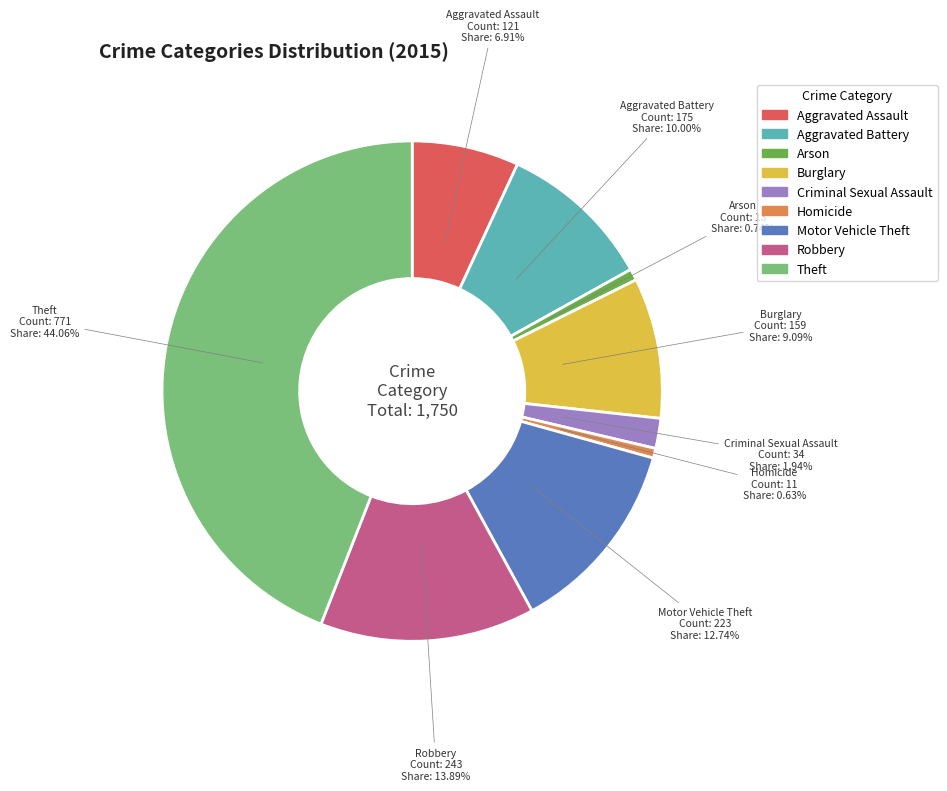

Which category has the biggest portion of the pie?

Theft